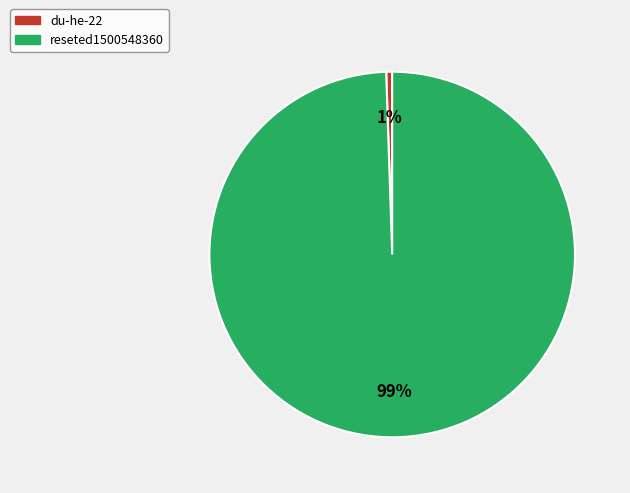

True or false: reseted1500548360 accounts for 91% of the total.

False